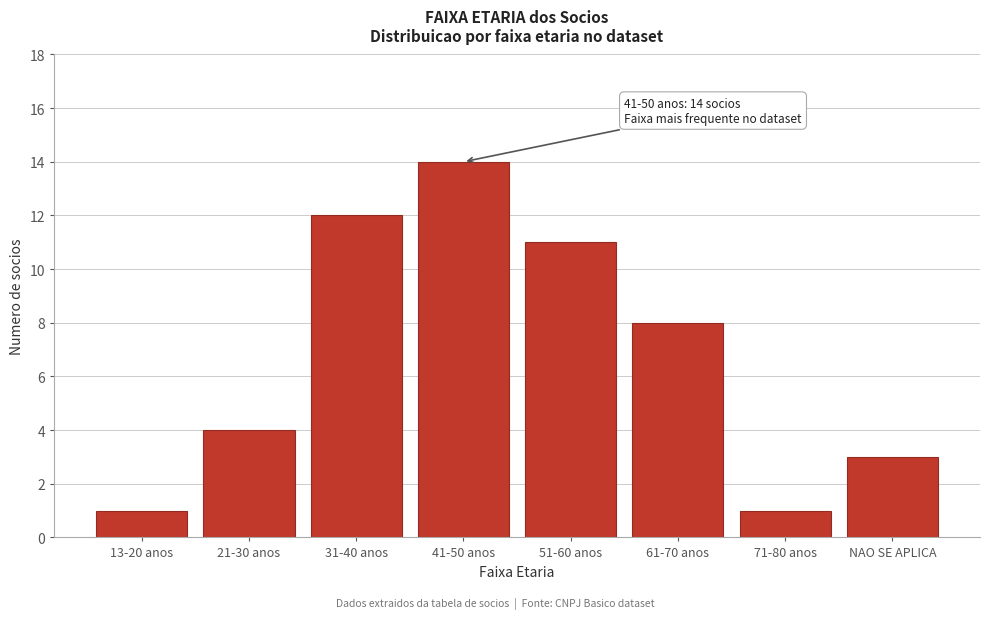

Reading left to right, list all the values displayed in this chart.

1	4	12	14	11	8	1	3